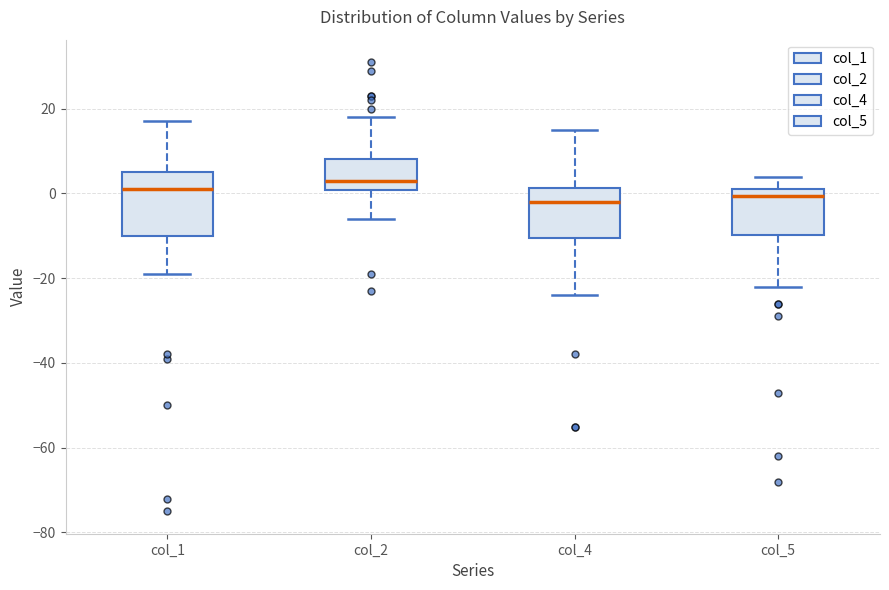

Reading left to right, transcribe this box plot: for each box, give where its median line is, the range the box spans, and where its two whiskers end, as read against the y-axis. The values are not printed on the chart, so give them approximately, as read against the axis.

col_1: median 2, box -10 to 6, whiskers -18 to 18
col_2: median 4, box 0 to 8, whiskers -6 to 18
col_4: median -2, box -10 to 2, whiskers -24 to 16
col_5: median 0, box -10 to 2, whiskers -22 to 4